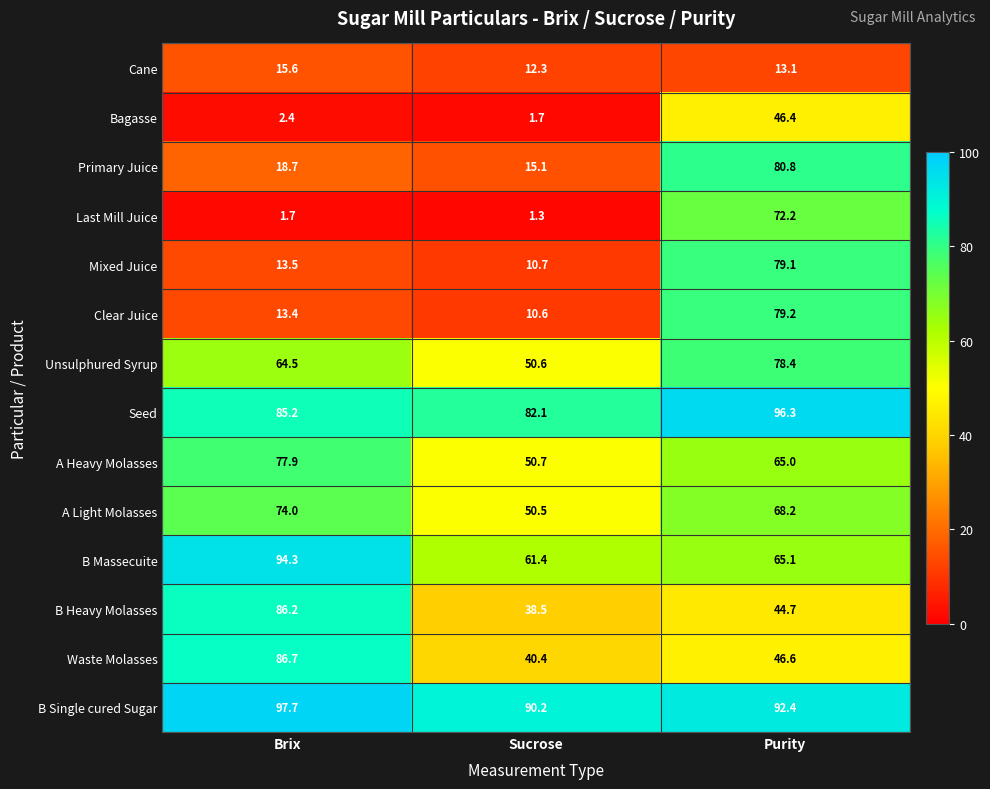

Which label corresponds to the smallest value in the chart?

Sucrose